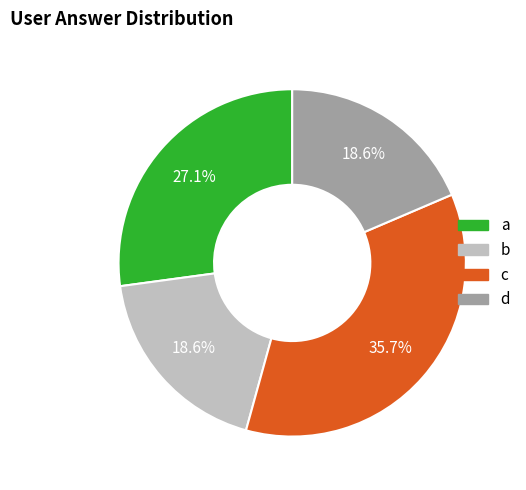

Is there a majority slice in this chart?

No